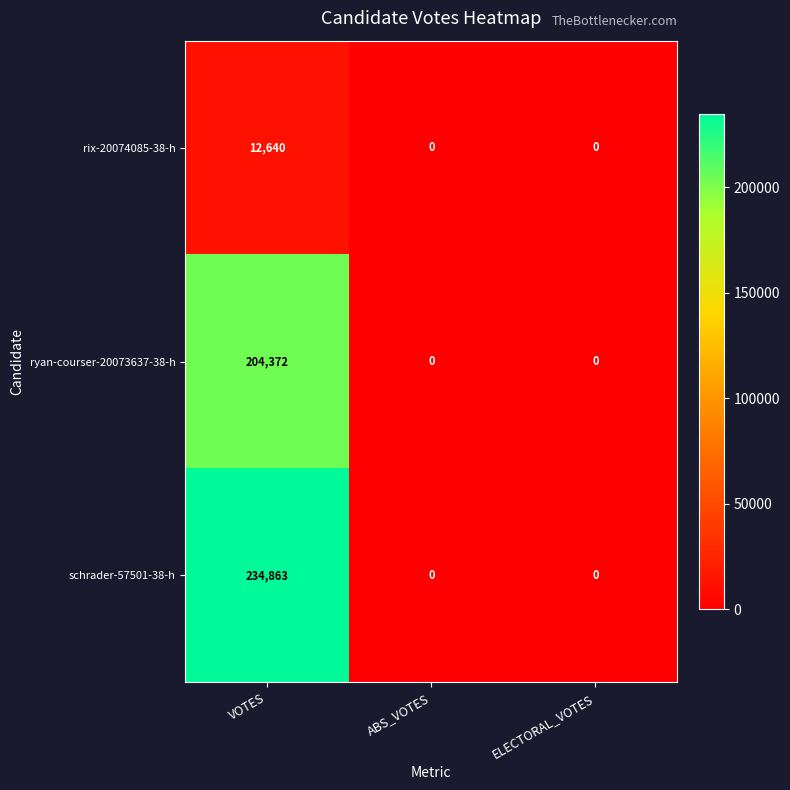

The value of rix-20074085-38-h at ELECTORAL_VOTES is 6159. True or false?

False